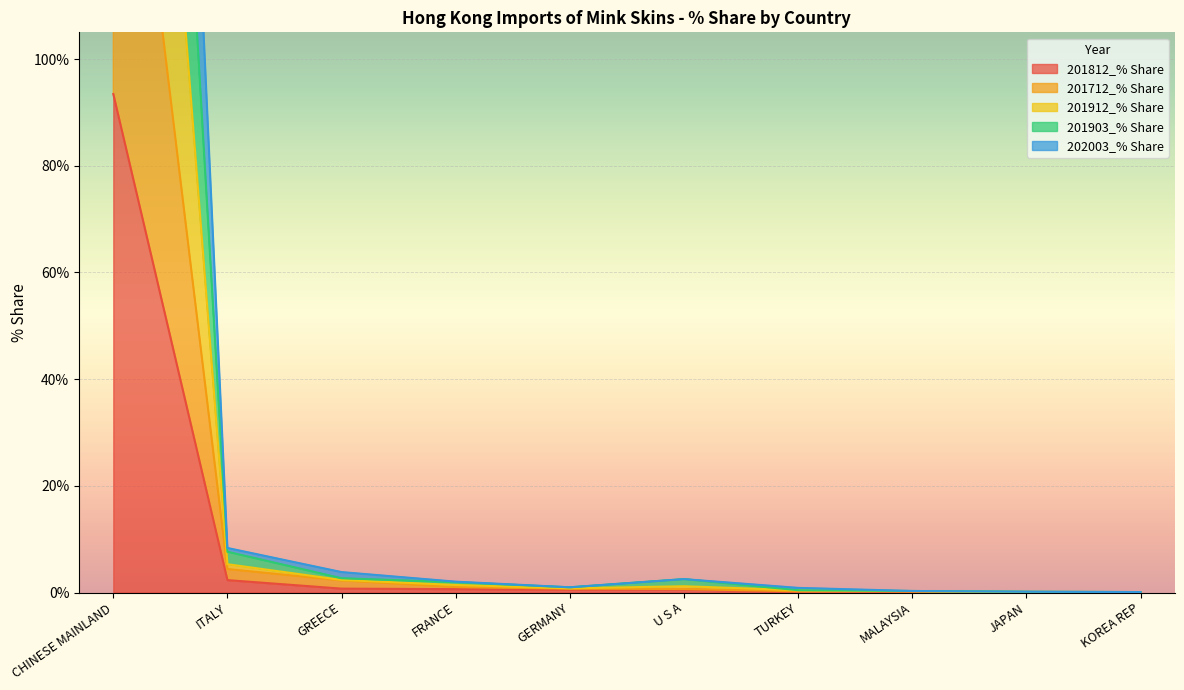

True or false: 201712_% Share has a value of 0.3 at U S A.

False